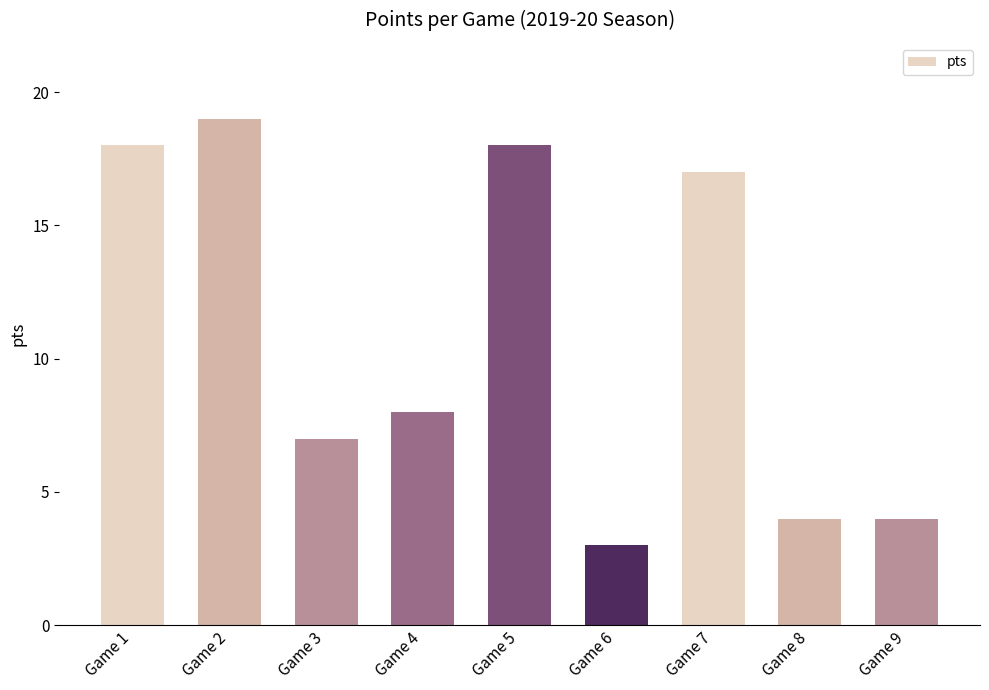

Where does the data first go above 8?

Game 1